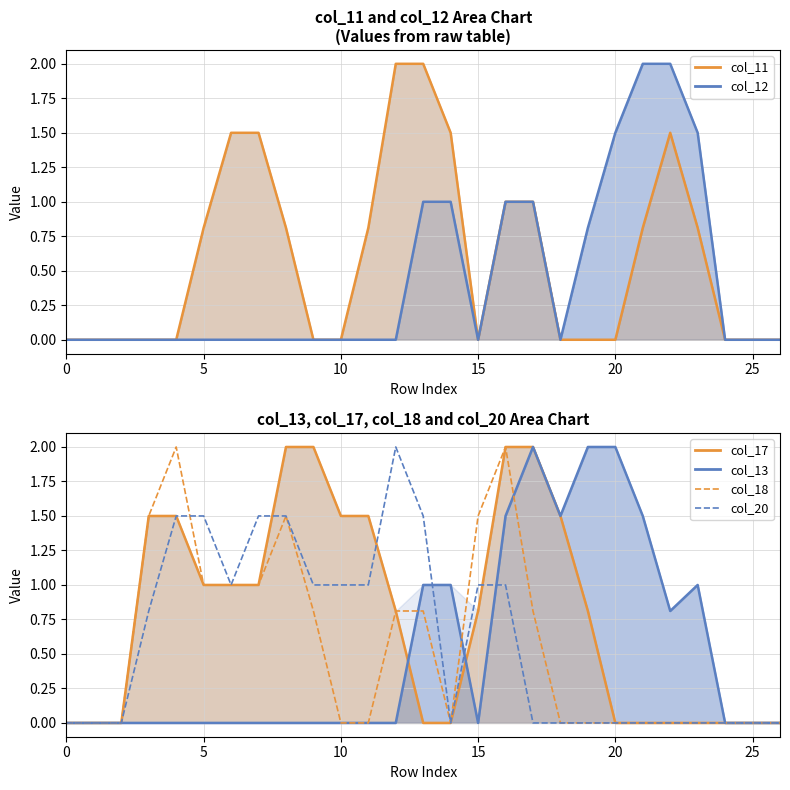

What is the label of the 11th point from the left?

10